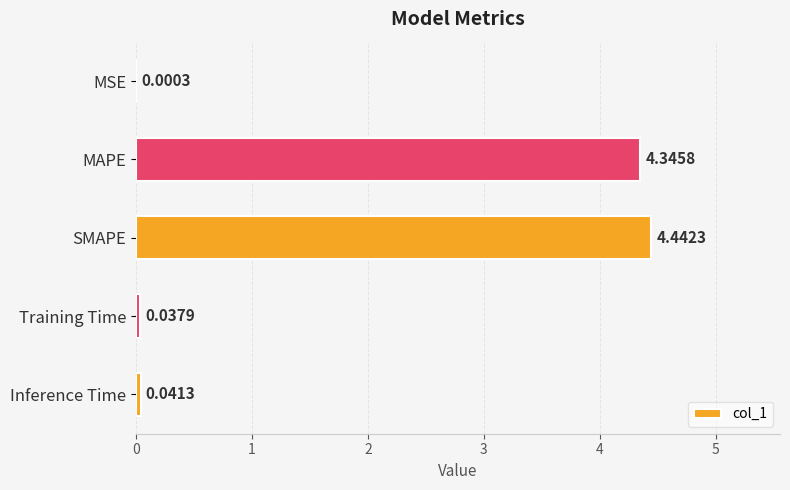

What is the change in value from MSE to SMAPE?

+4.4